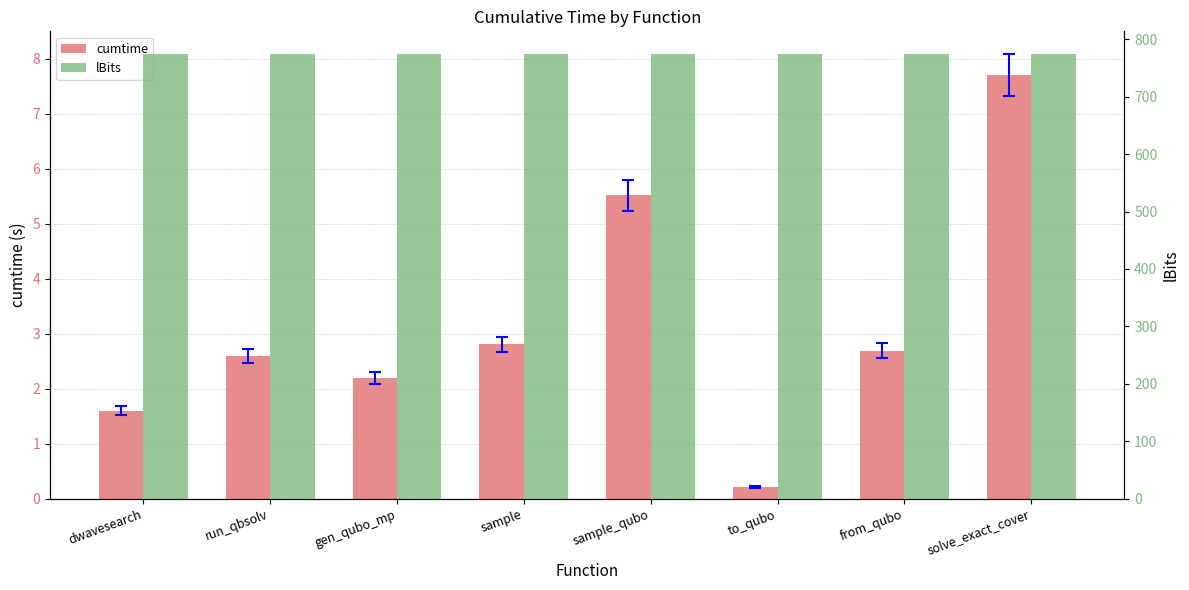

What position from the right is solve_exact_cover?

1